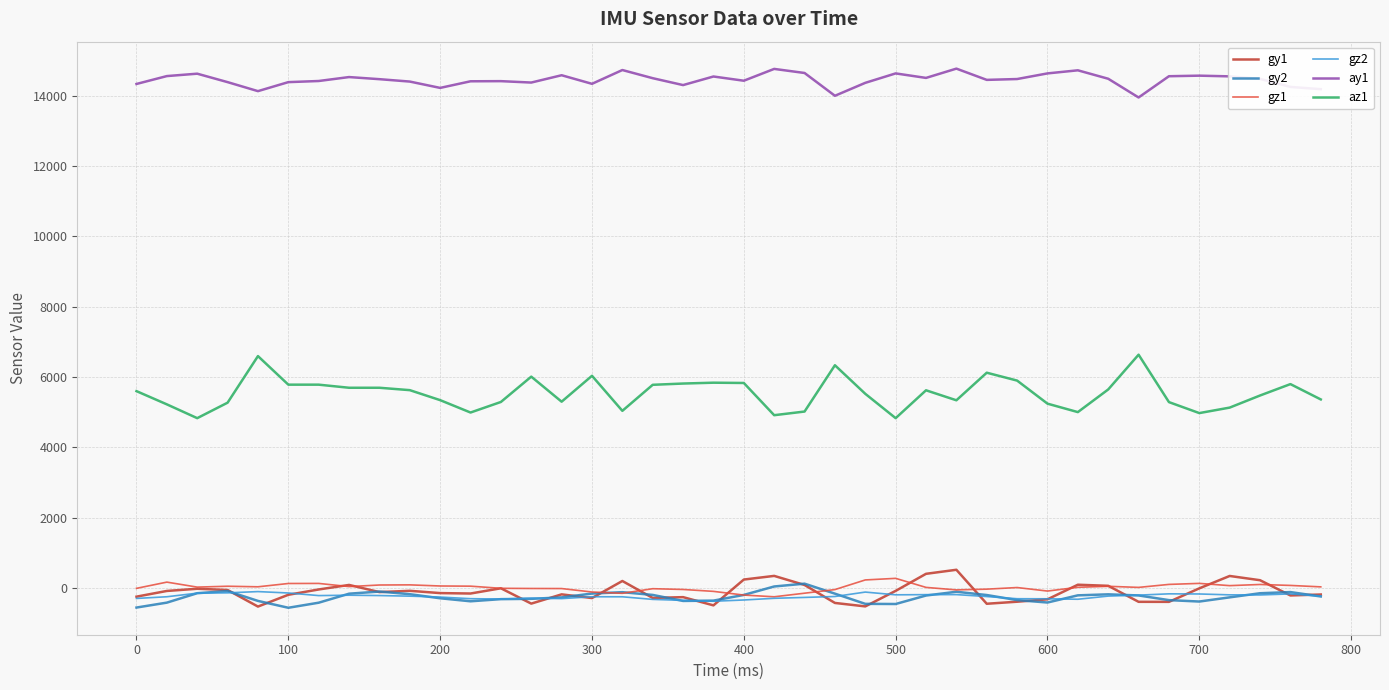

Rank the series by their maximum value, from lowest to highest.

gz2, gy2, gz1, gy1, az1, ay1